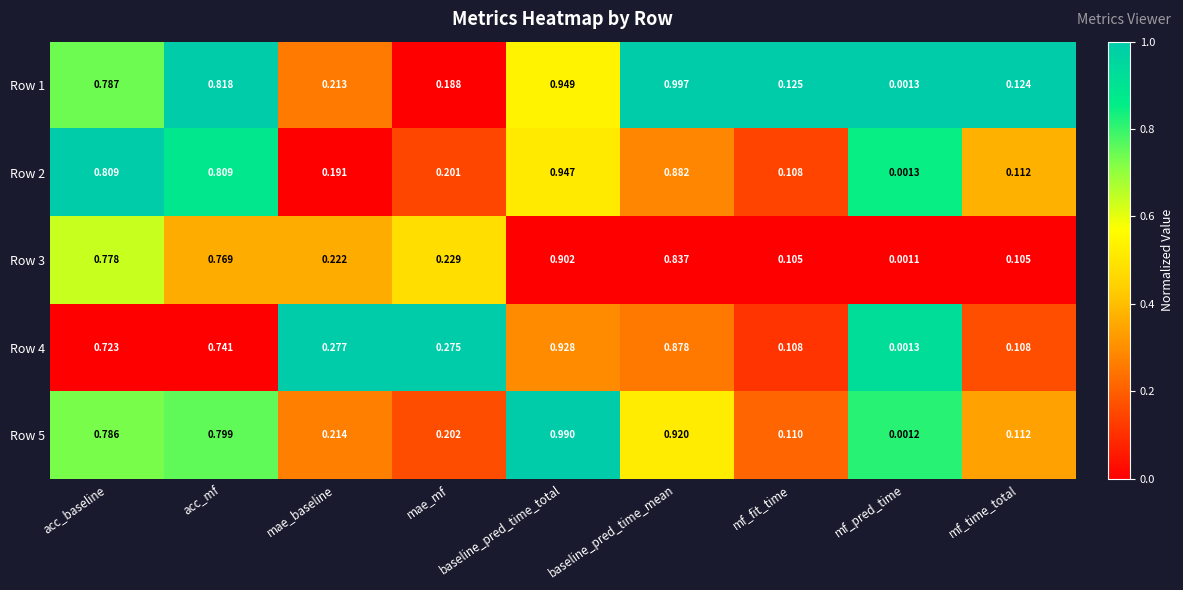

Between baseline_pred_time_mean and mf_pred_time, which series saw the biggest shift?

Row 1